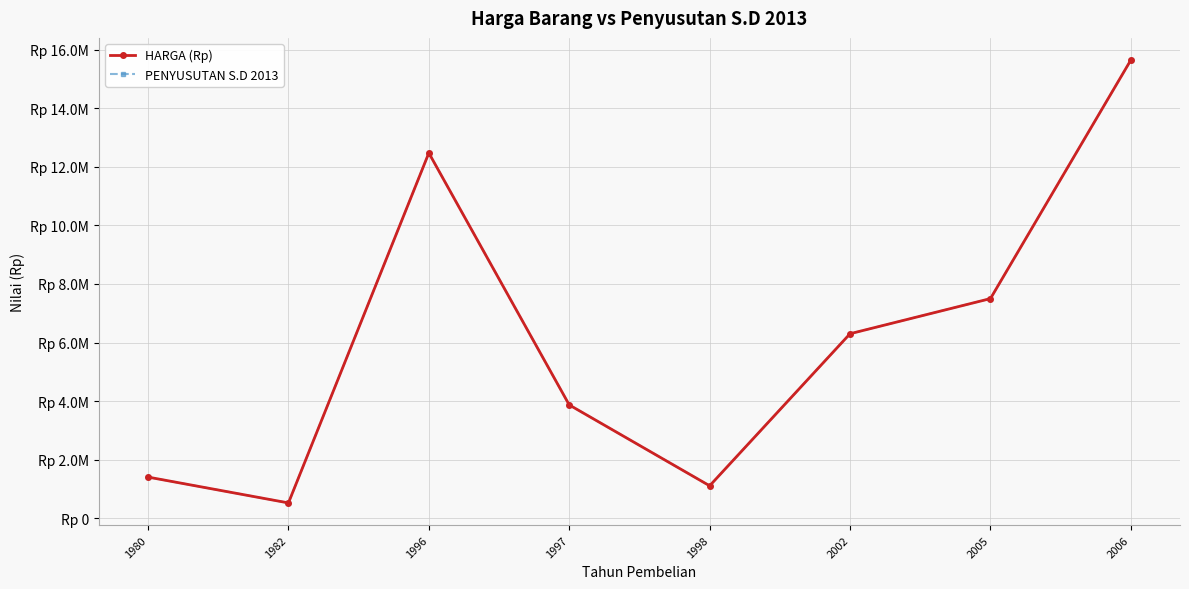

What is the greatest value displayed?

15650000